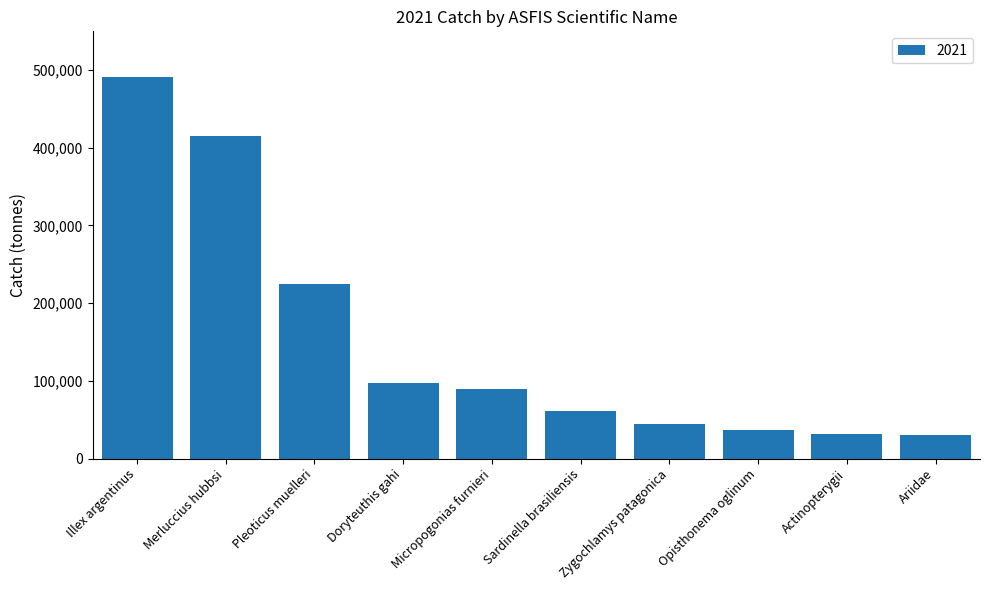

What is the change in value from Illex argentinus to Sardinella brasiliensis?

-429423.6